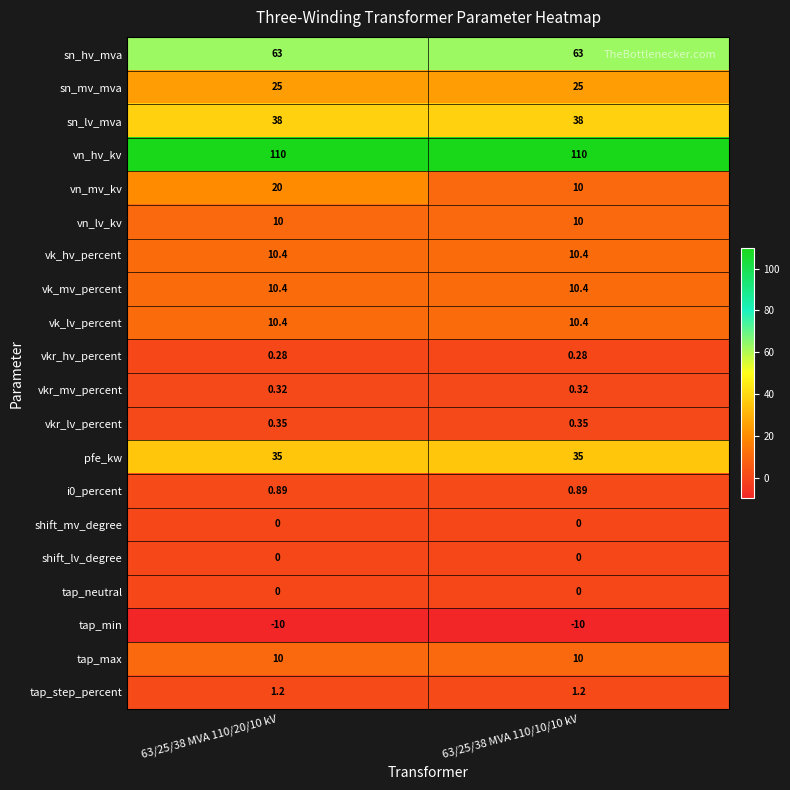

Is the value of vk_lv_percent at 63/25/38 MVA 110/10/10 kV greater than the value of vn_mv_kv at 63/25/38 MVA 110/20/10 kV?

No